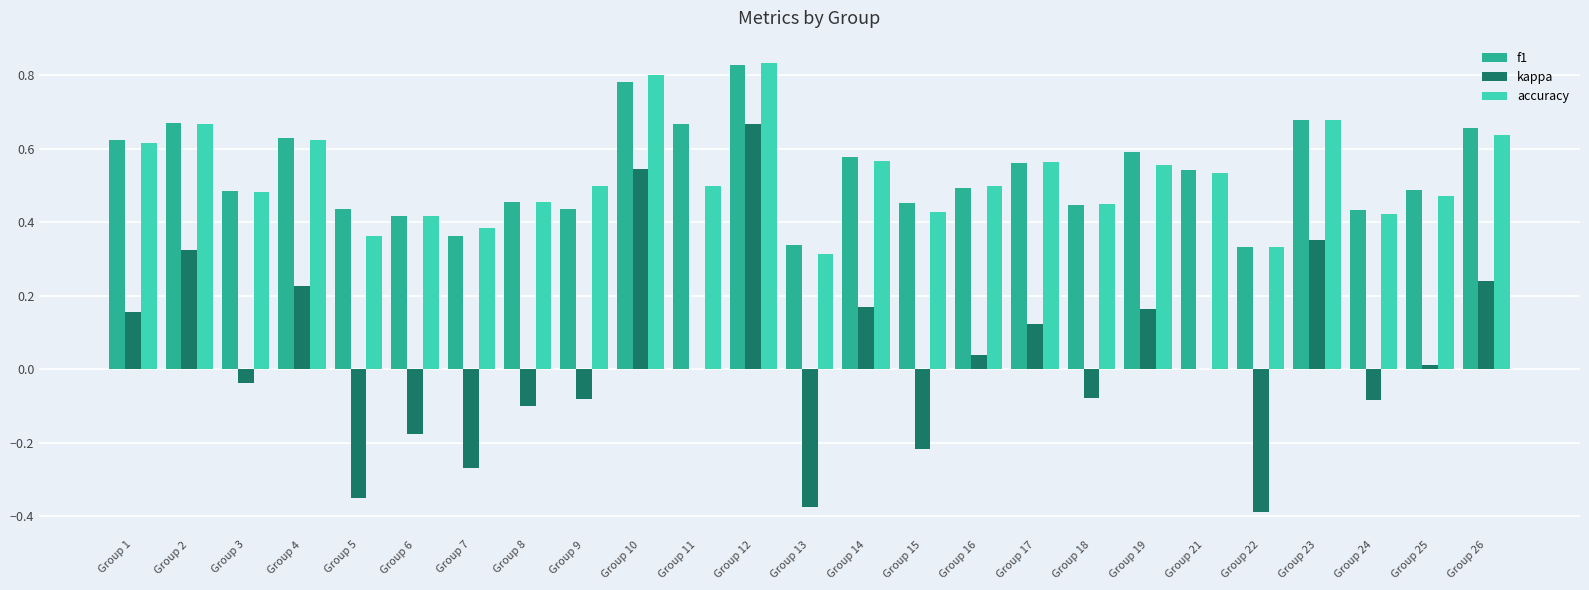

Is it true that accuracy equals 0.6 at Group 14?

True